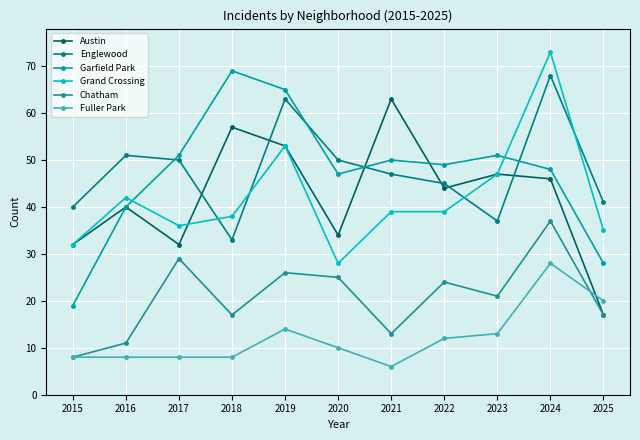

What is the approximate value of Austin at 2024, to the nearest 10?

50